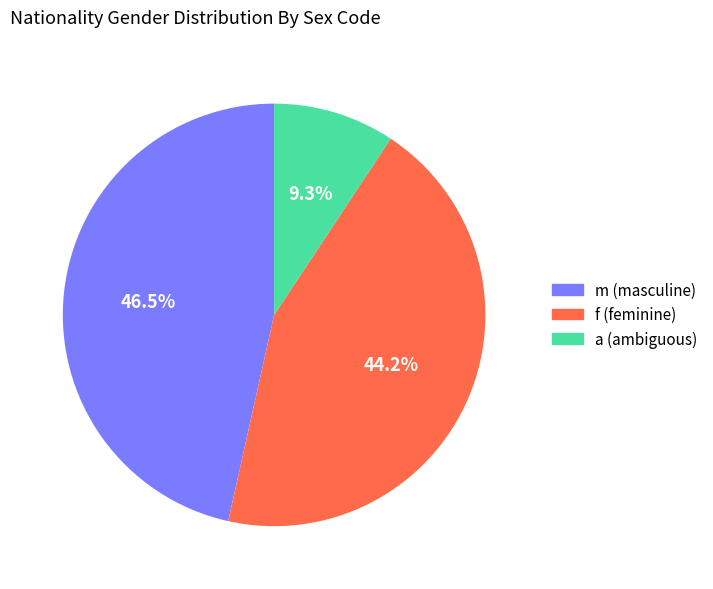

Is m the majority of the pie?

No